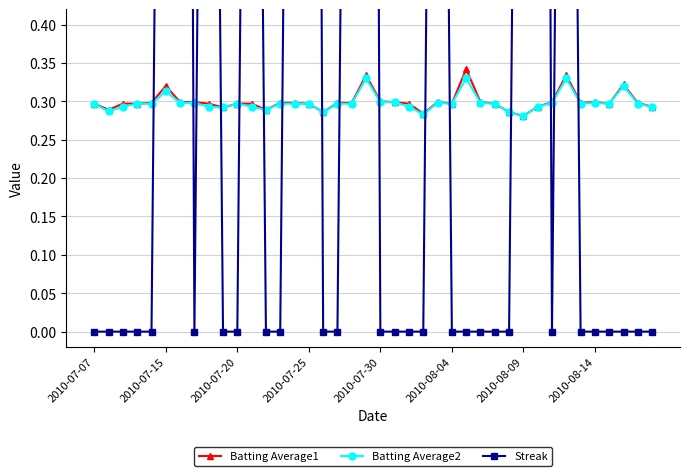

Which series has the largest range (max minus min)?

Streak